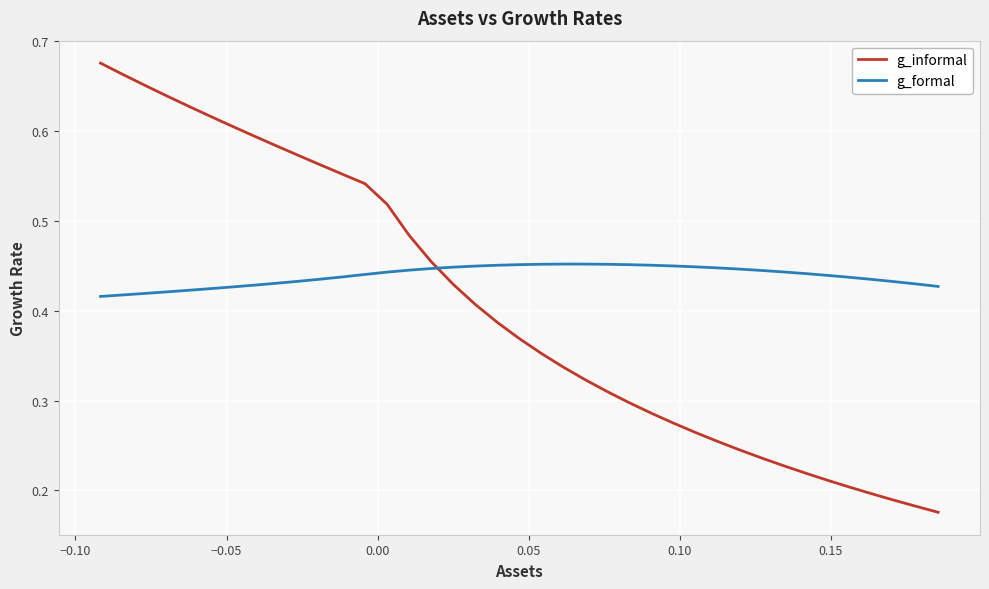

List the series in order of their peak value, lowest first.

g_formal, g_informal